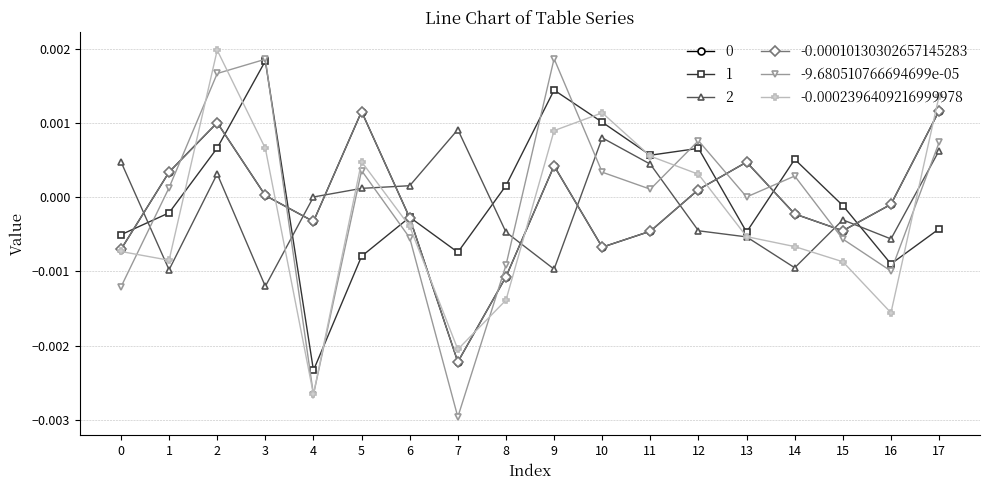

Does the chart have visible grid lines?

Yes